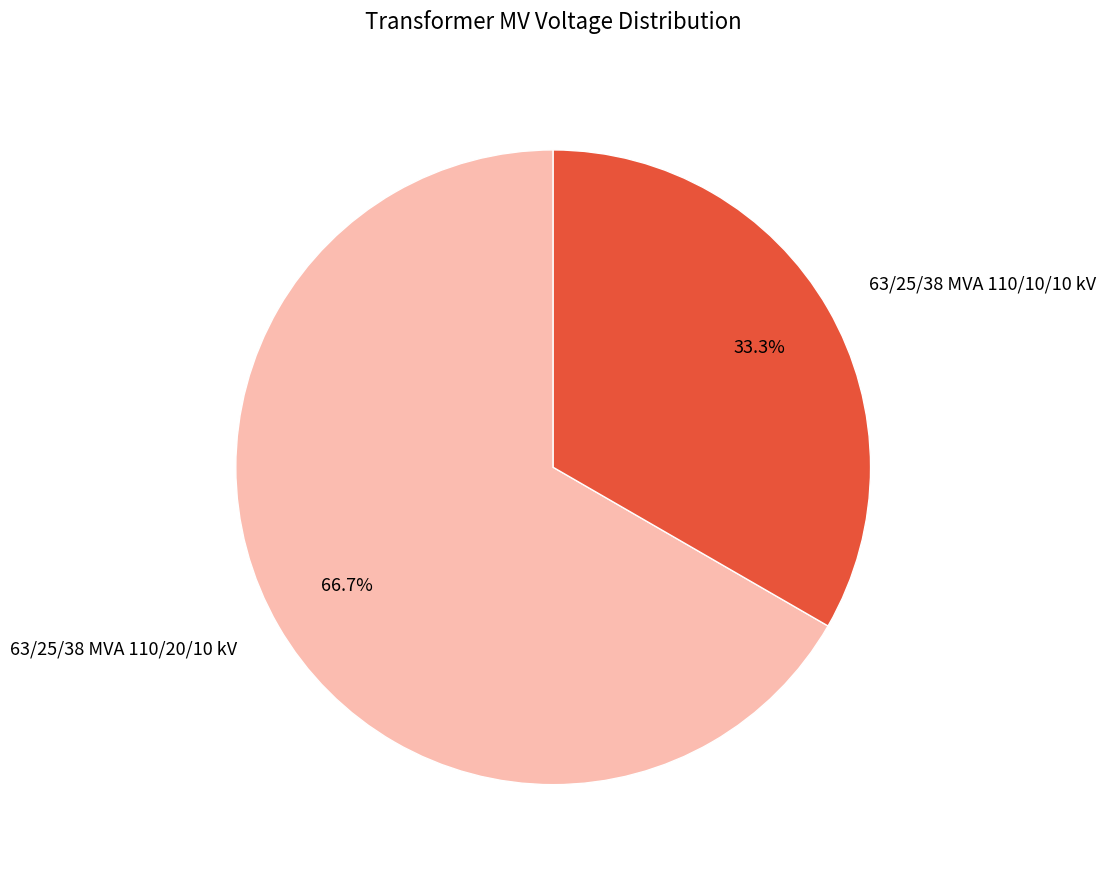

Which category accounts for the majority?

63/25/38 MVA 110/20/10 kV